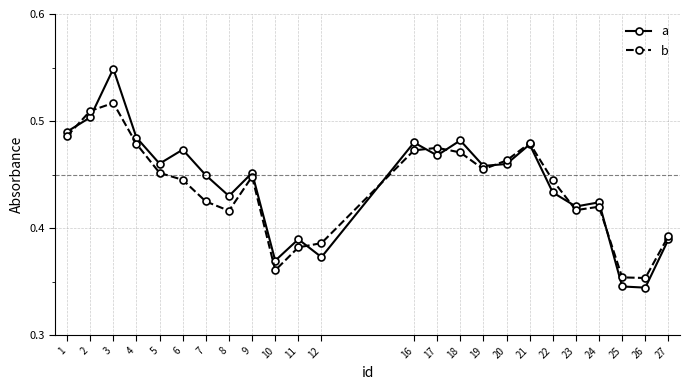

List the series in order of their peak value, highest first.

a, b